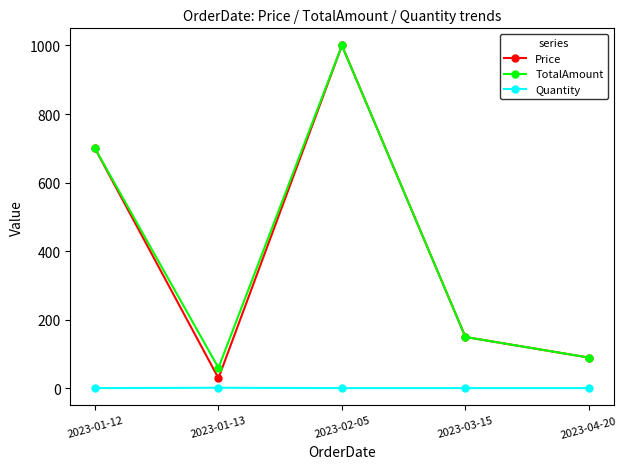

Which series has the widest spread of values?

Price